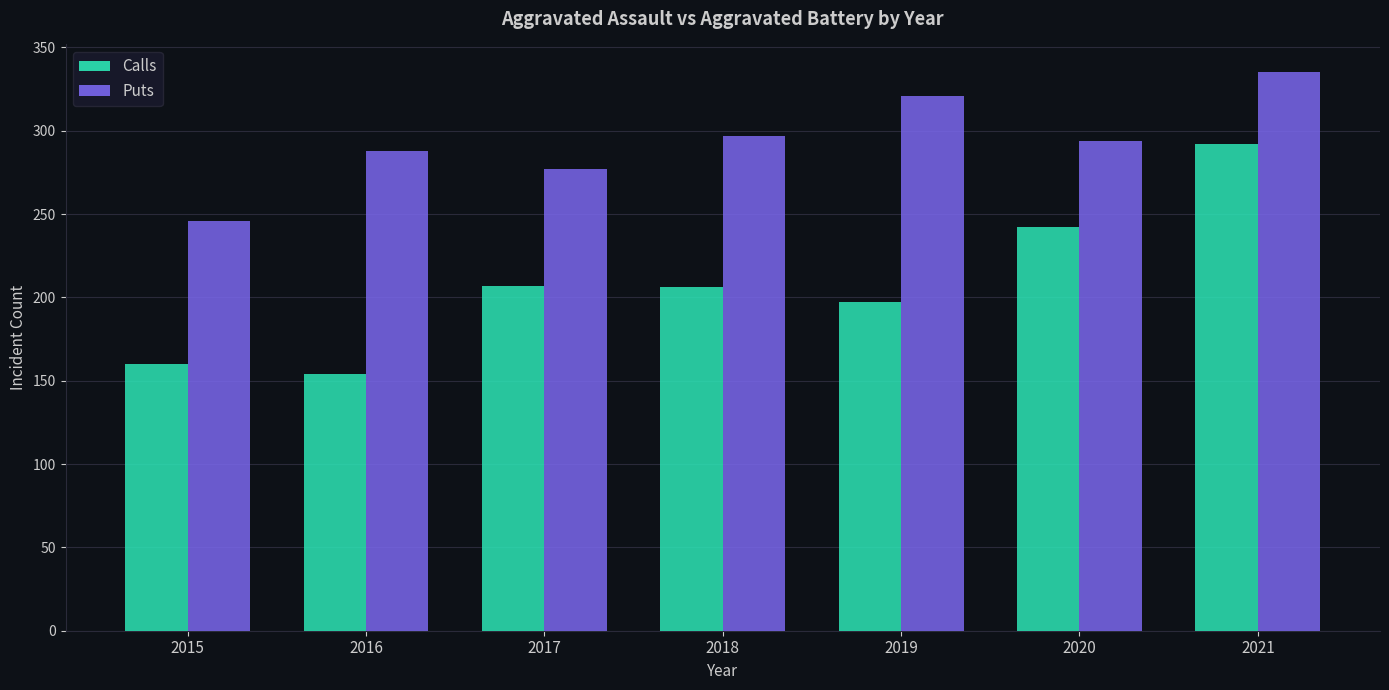

The value of Puts at 2019 is 195. True or false?

False